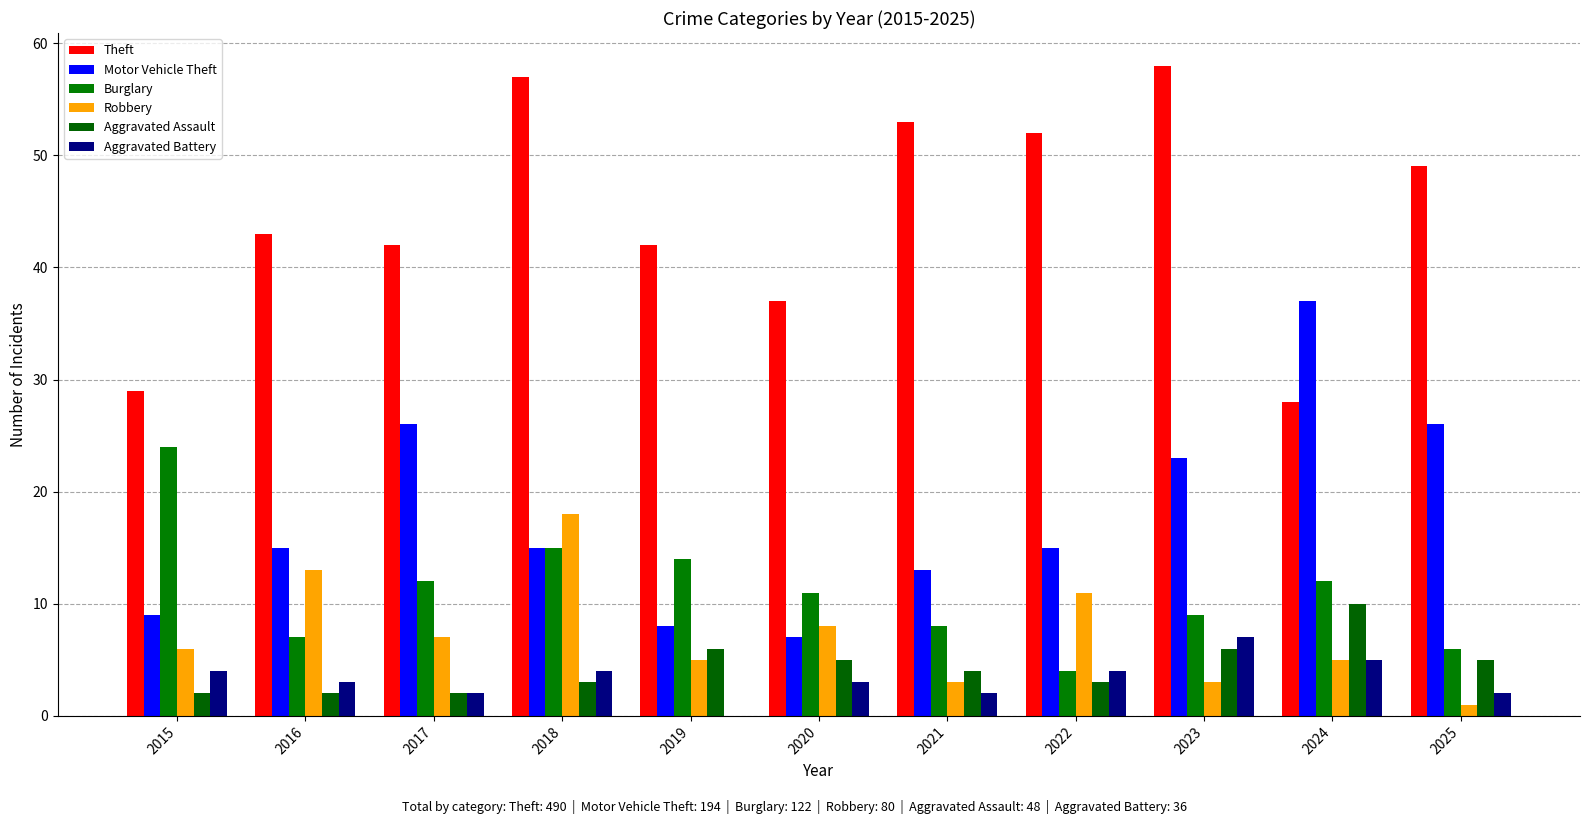

Which series has the largest total across all categories?

Theft